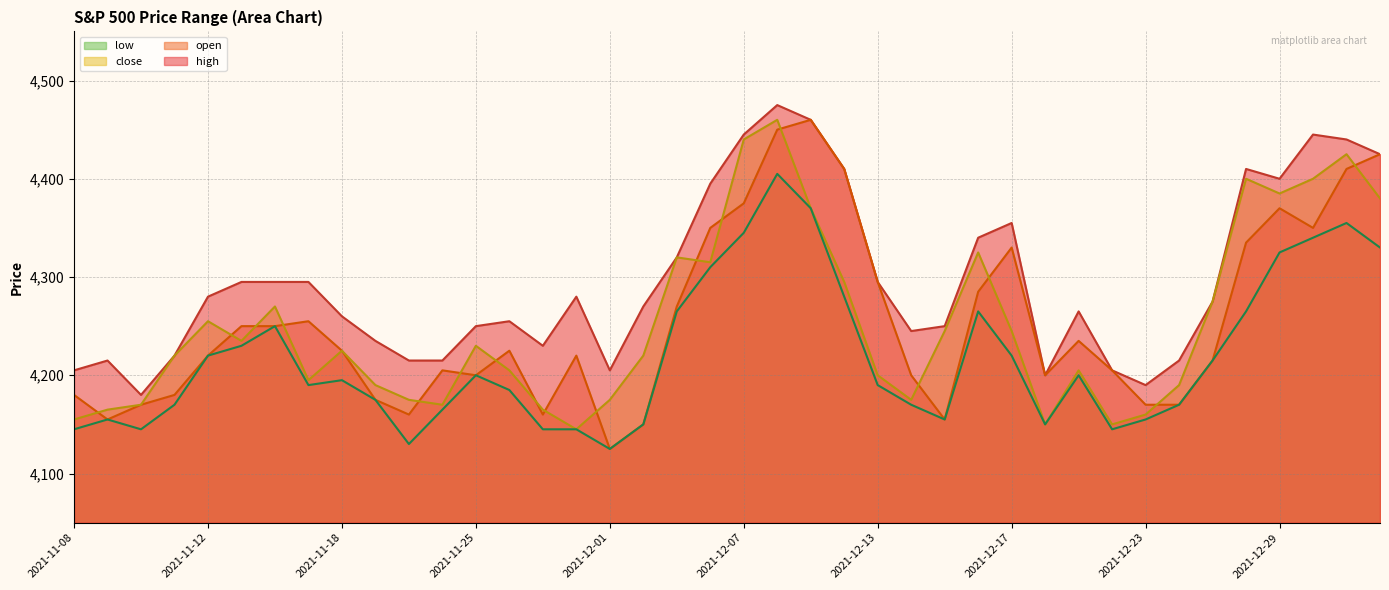

How many data points in high line are above 4275?

19